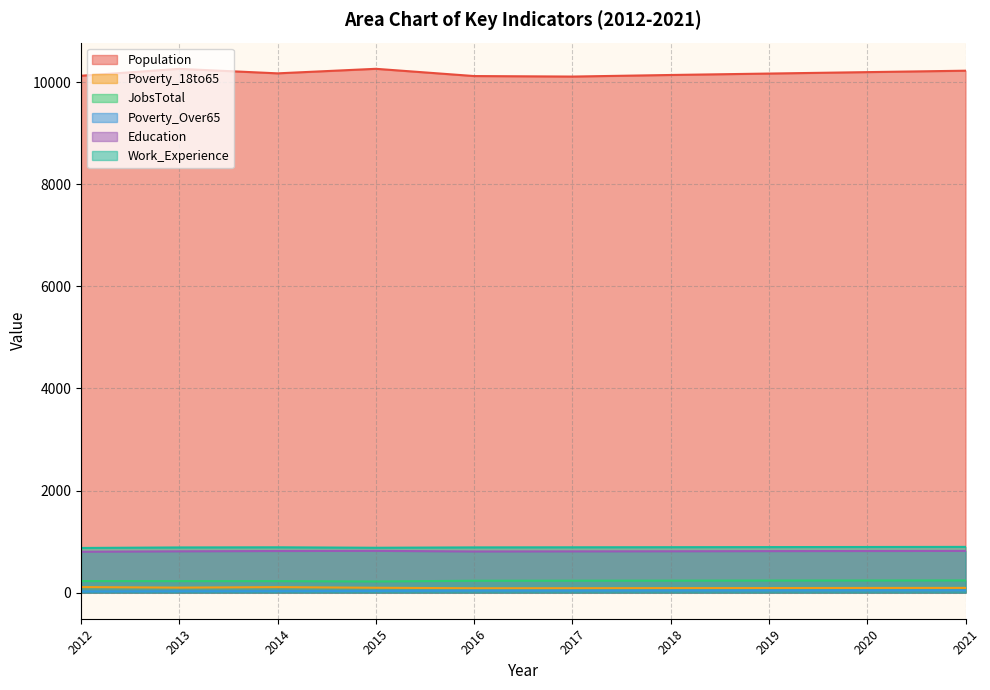

How many data points in Work_Experience are less than 887?

4